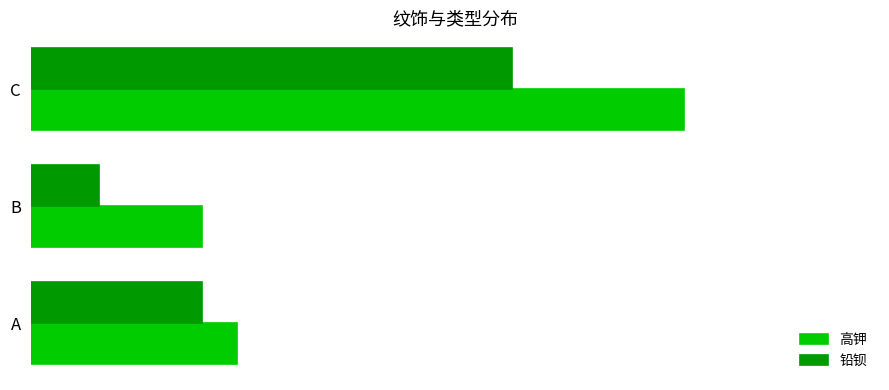

Where does the 铅钡 series first go above 5?

C